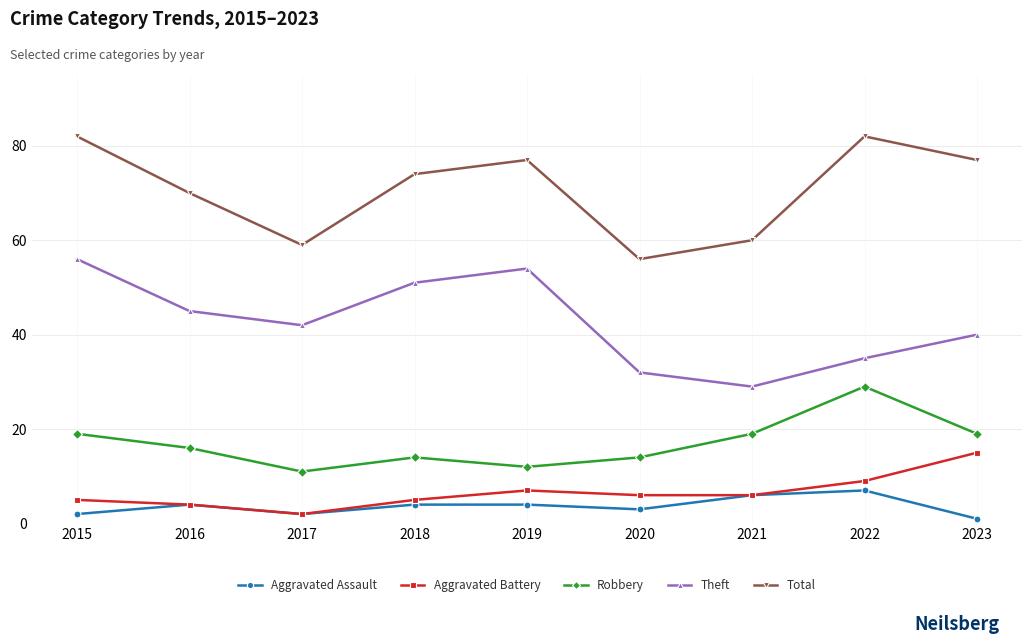

Reading right to left, list all the values displayed in this chart.

Aggravated Assault: 1	7	6	3	4	4	2	4	2
Aggravated Battery: 15	9	6	6	7	5	2	4	5
Robbery: 19	29	19	14	12	14	11	16	19
Theft: 40	35	29	32	54	51	42	45	56
Total: 77	82	60	56	77	74	59	70	82